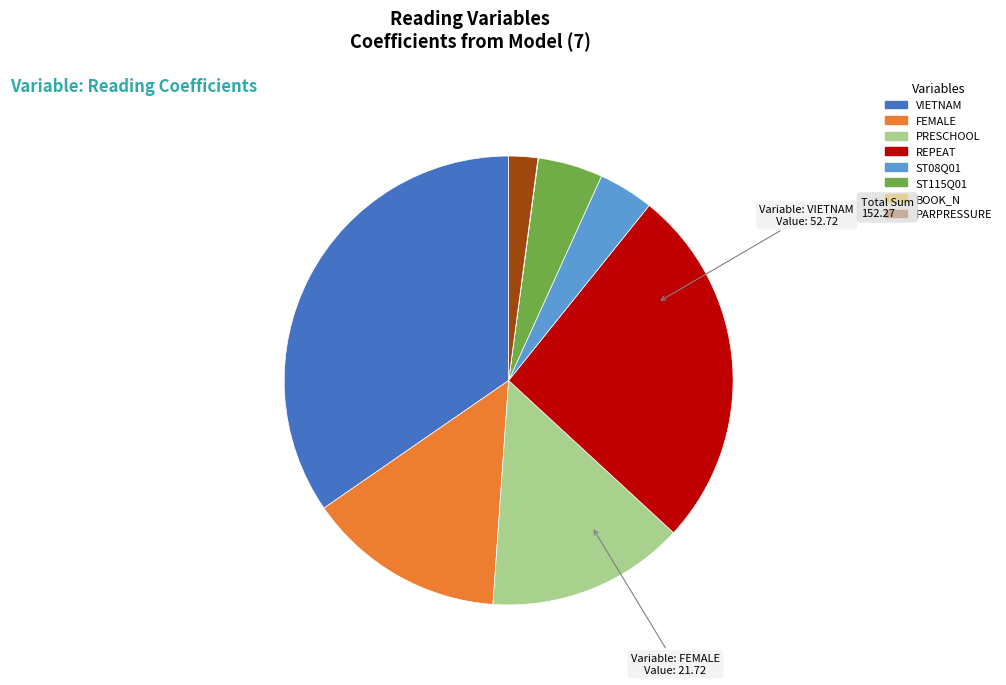

Which category has the biggest portion of the pie?

VIETNAM